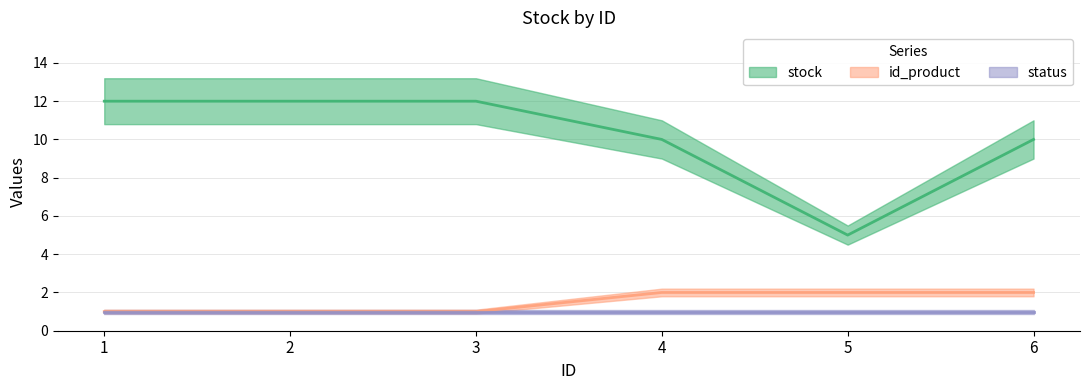

Which series has the widest spread of values?

stock